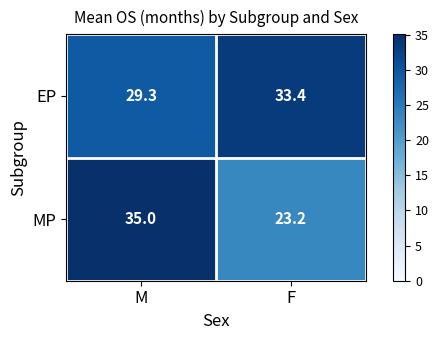

Rank the series by their average value, from lowest to highest.

MP, EP